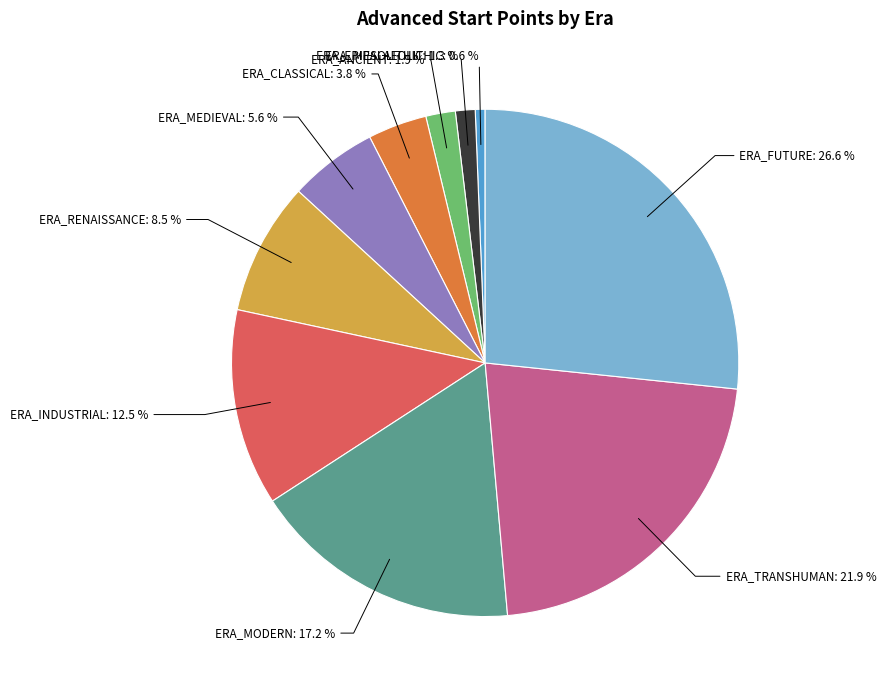

Does any single category account for the majority?

No